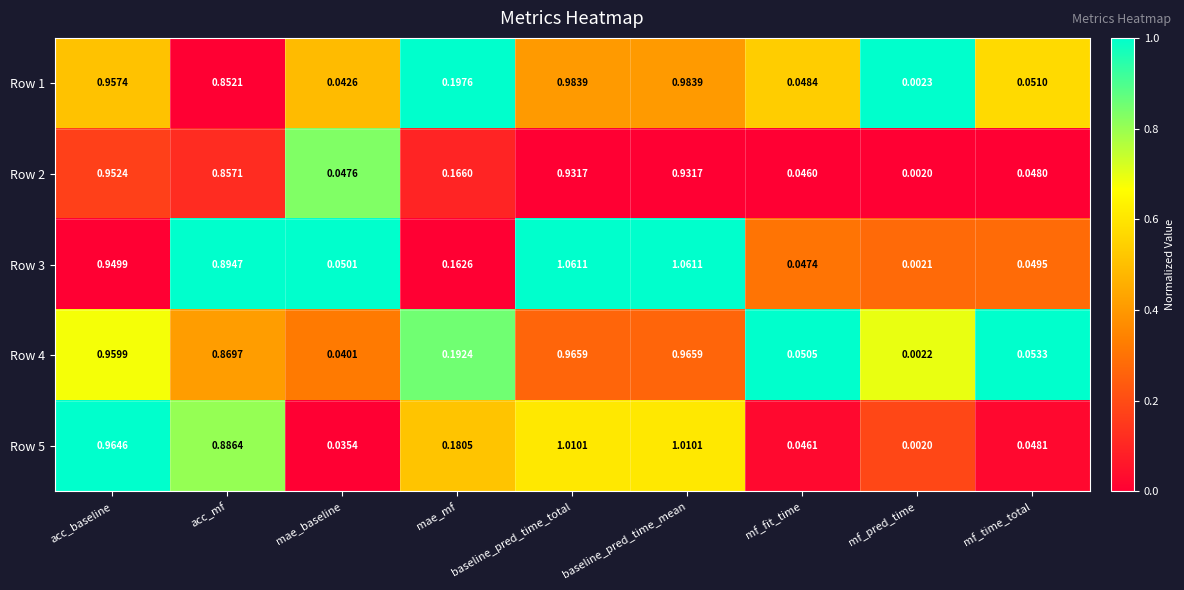

Where is Row 4 nearest to the value 0?

mf_pred_time